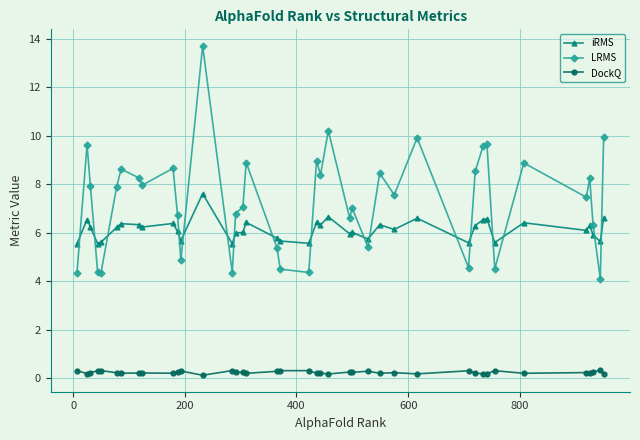

What is the value of the LRMS point at the 15th from the left?

6.8